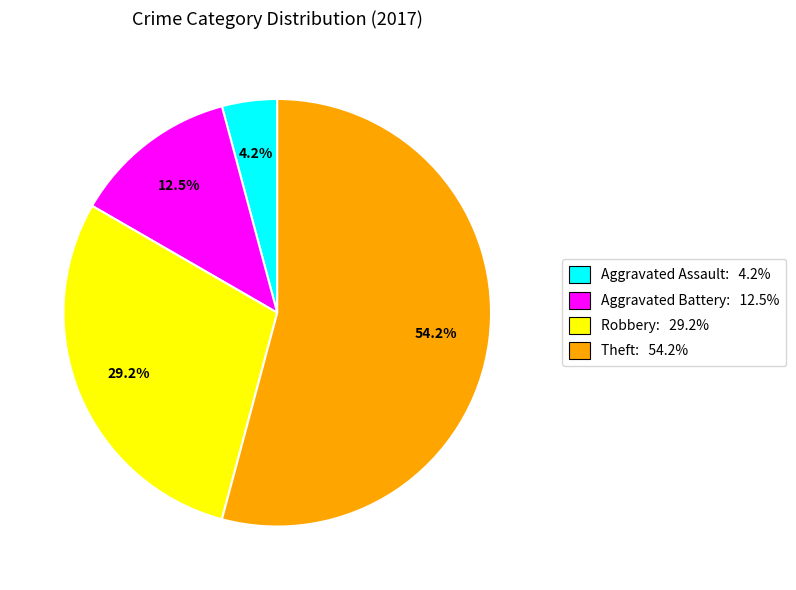

What is the ratio of the value at Theft: 54.2% to the value at Robbery: 29.2%?

1.9